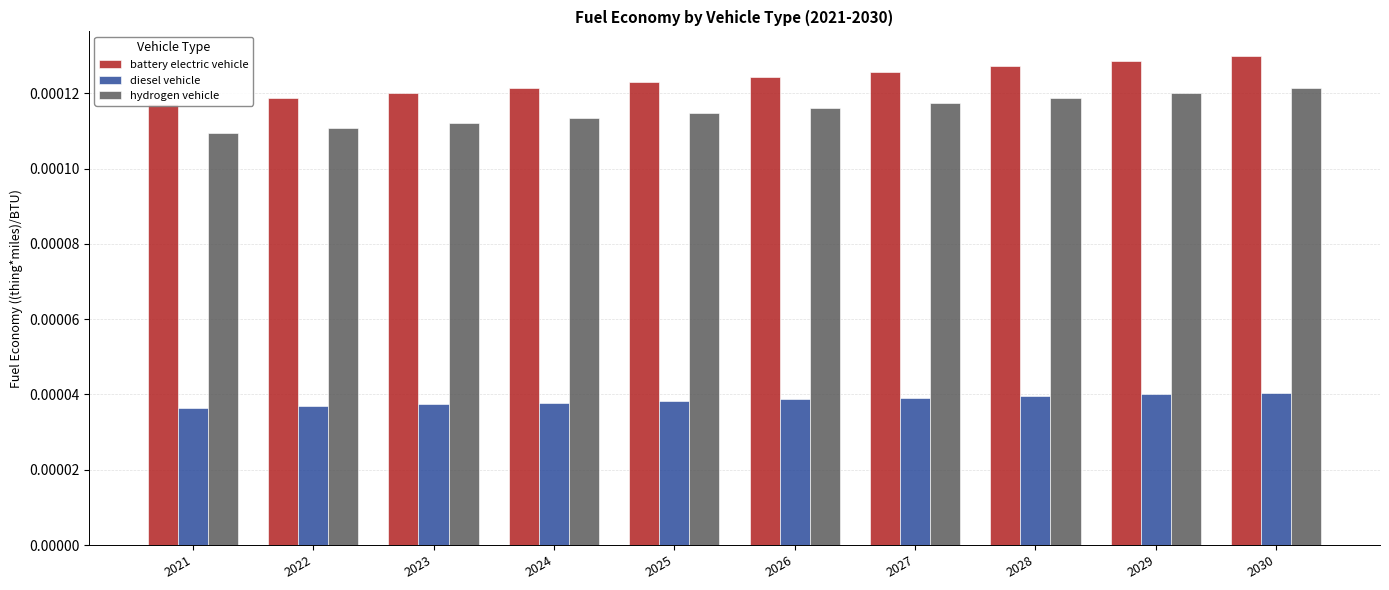

The diesel vehicle series shows 0.0 at 2024. True or false?

True